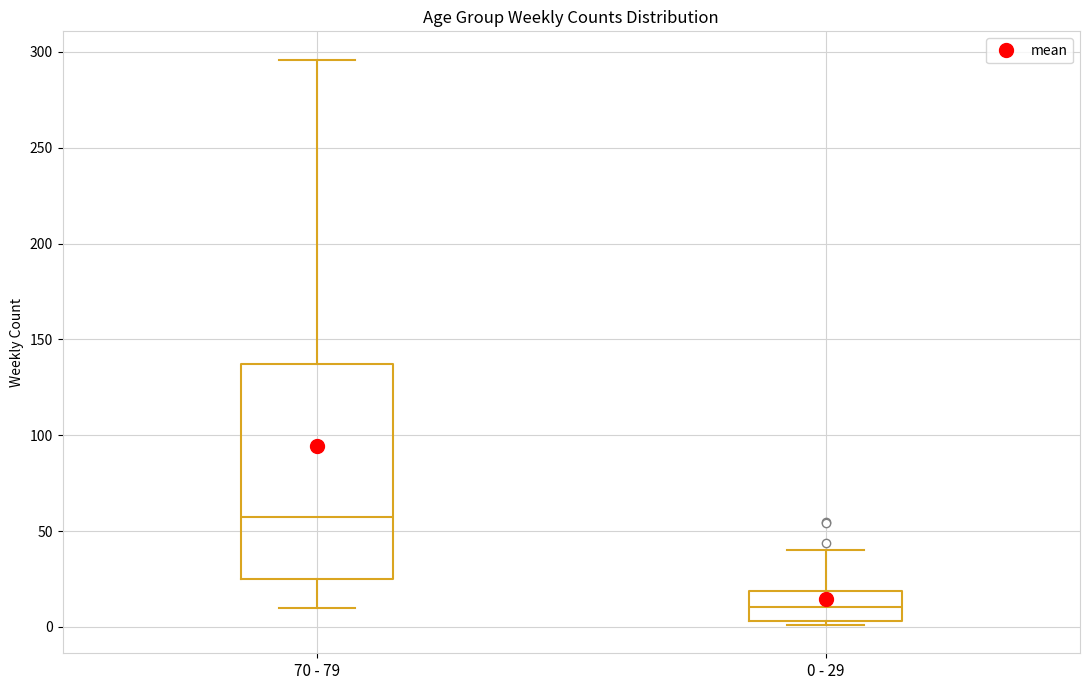

Where does the median line of the box for 0 - 29 sit on the y-axis? The values are not printed on the chart, so give them approximately, as read against the axis.

10